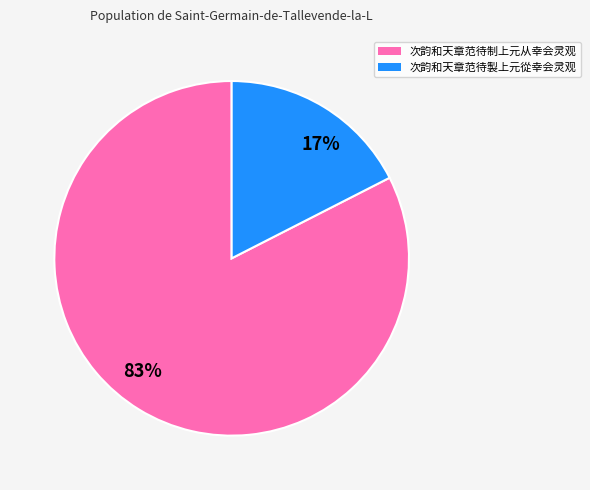

Which category has the biggest portion of the pie?

次韵和天章范待制上元从幸会灵观